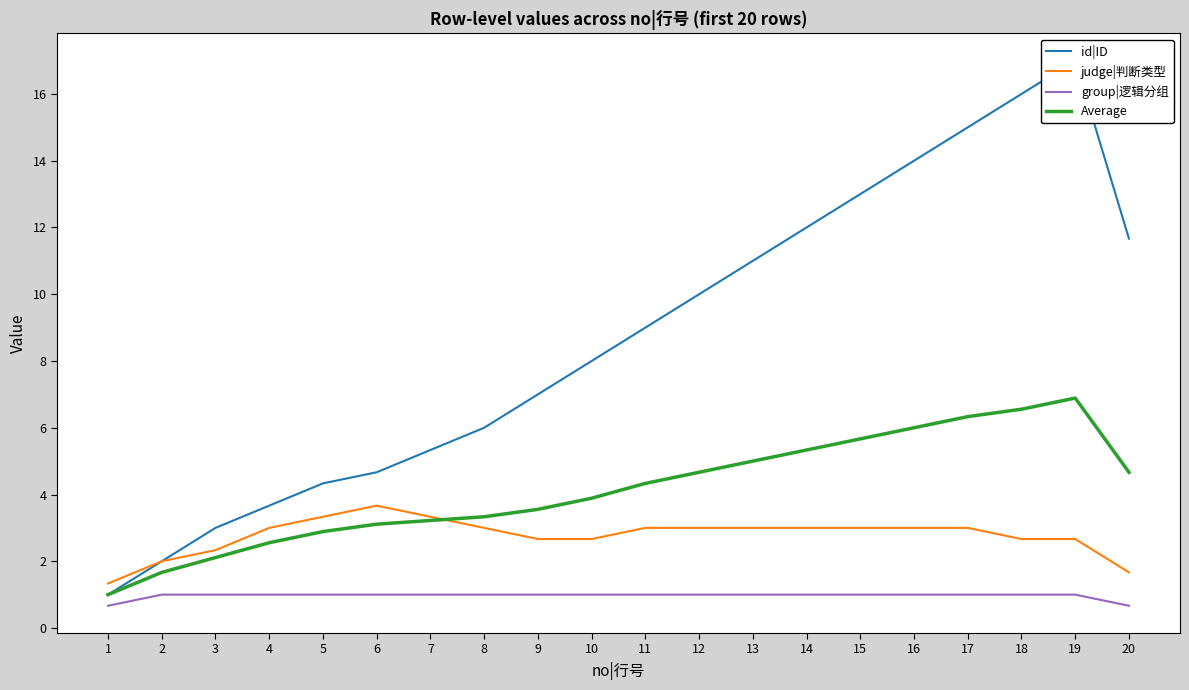

What is the total value across all series at 9?

14.2